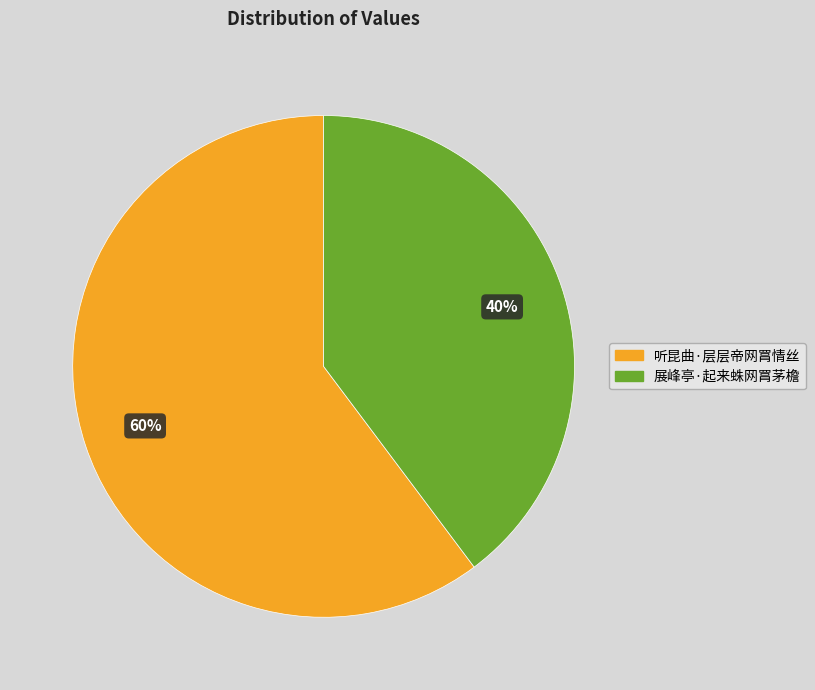

Is the sum of 听昆曲·层层帝网罥情丝 and 展峰亭·起来蛛网罥茅檐 greater than half?

Yes